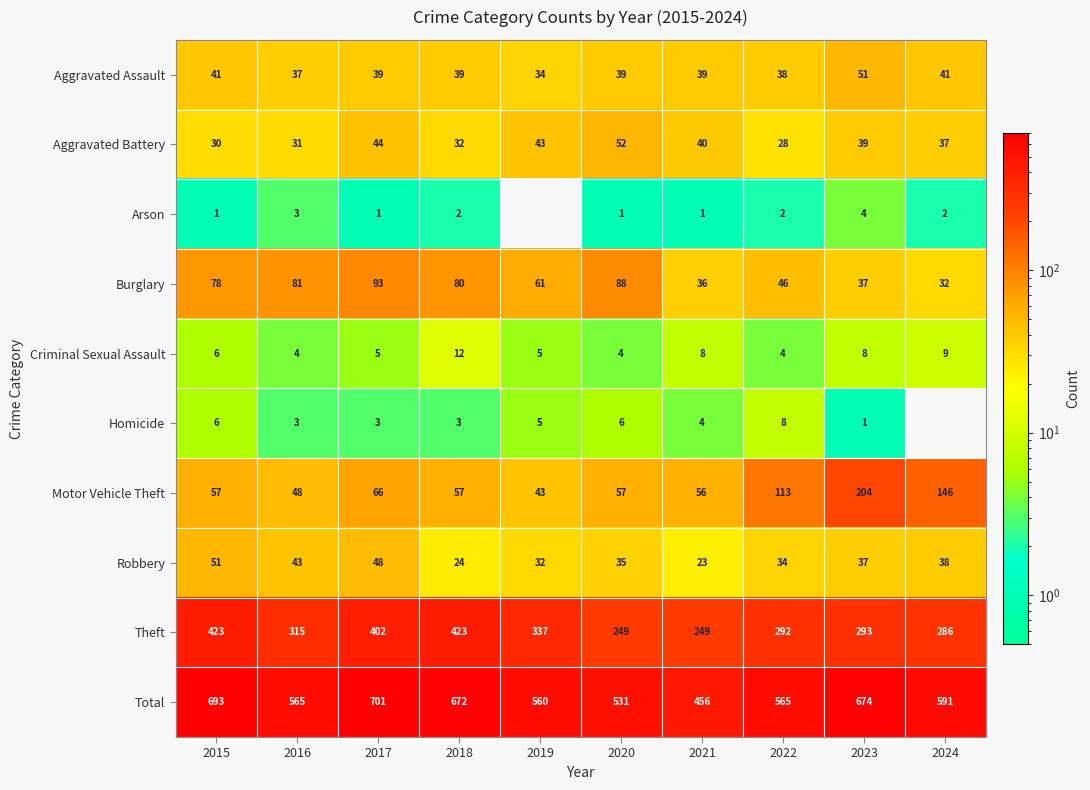

How many categories are shown in the chart?

10